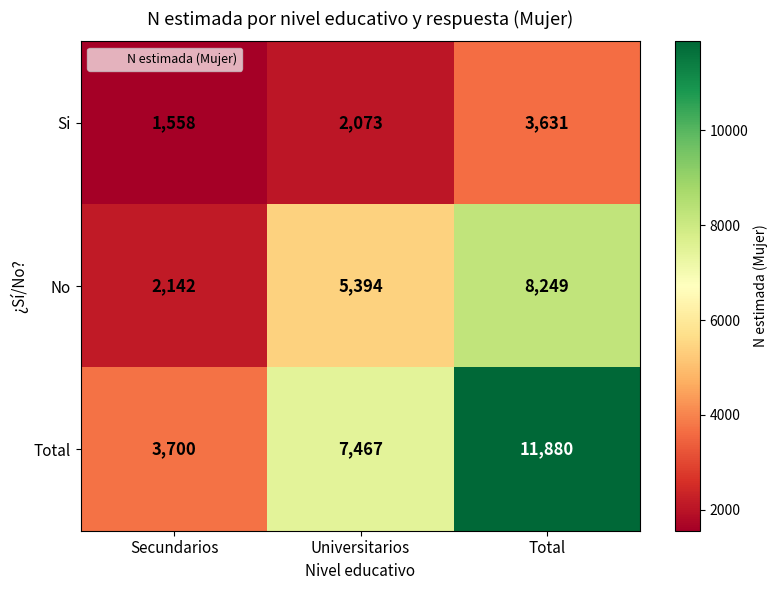

What is the approximate value of Total at Universitarios?

7467